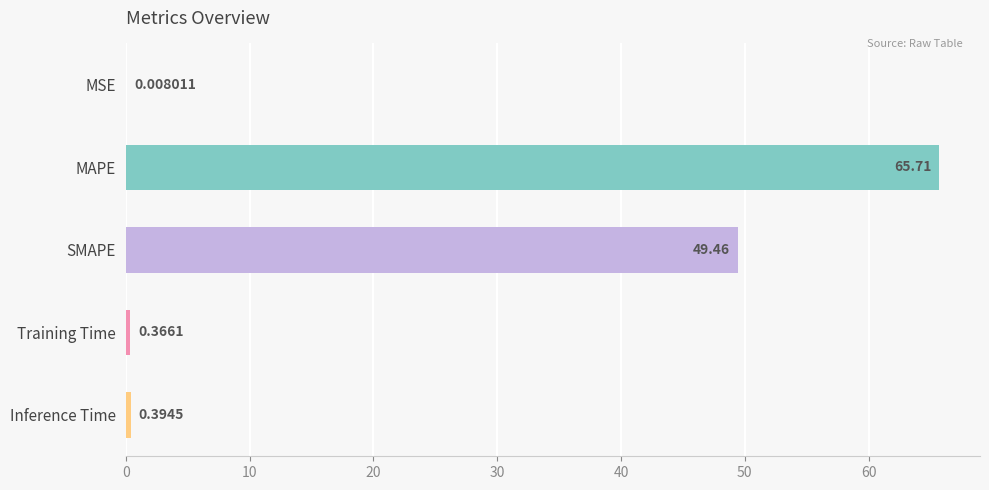

What is the sum of all values?

115.9